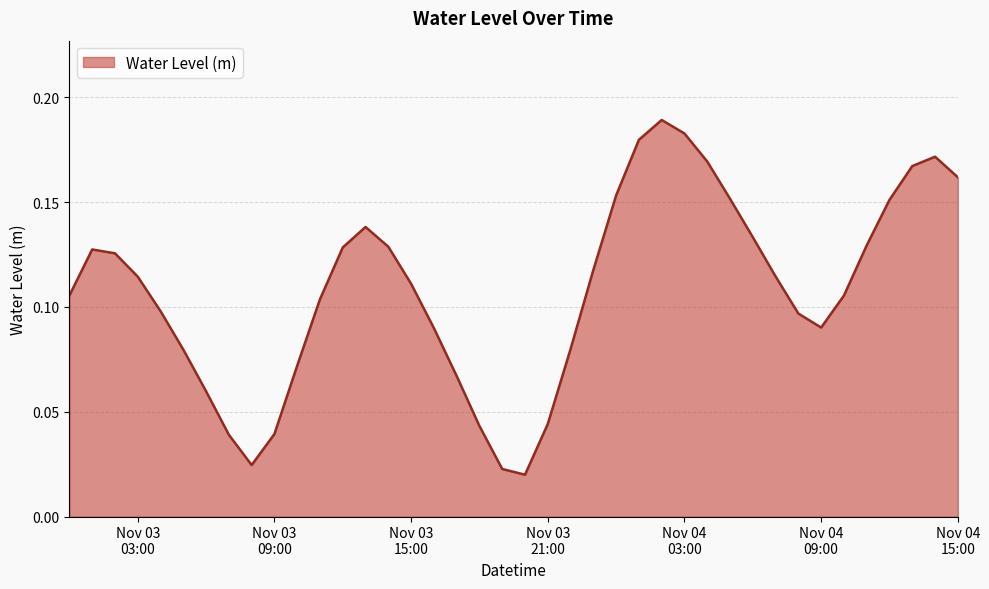

Count the values in the range 0 to 1.

40